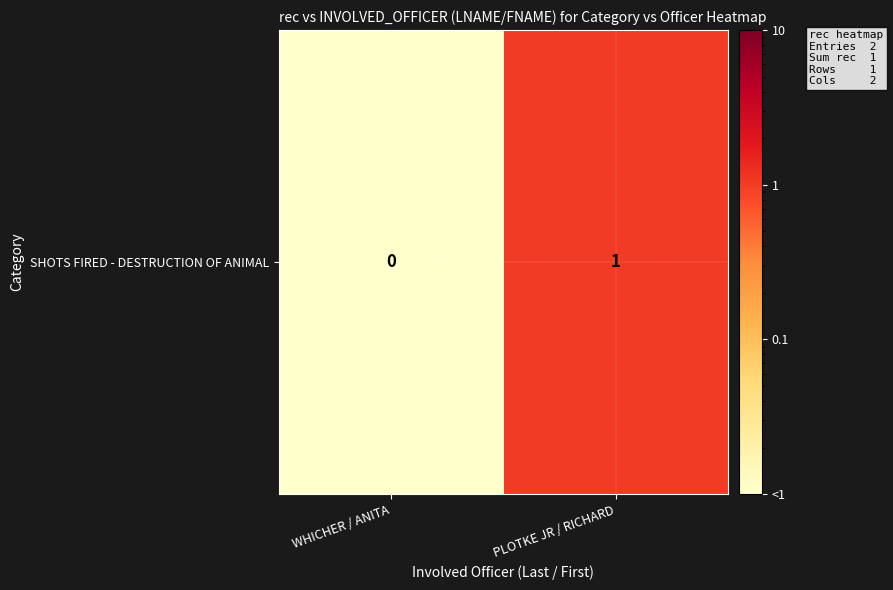

At which label is the value closest to 0?

WHICHER / ANITA